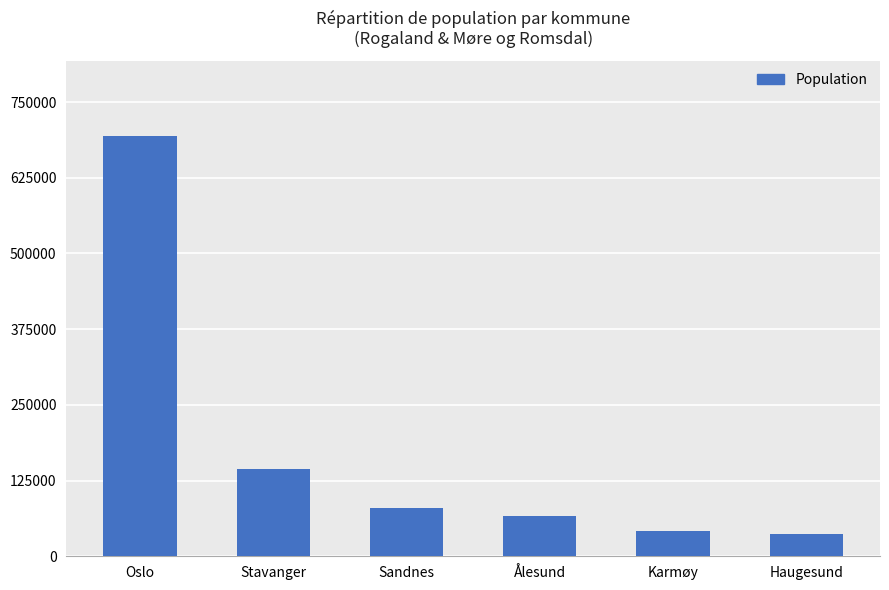

What is the average value?

177068